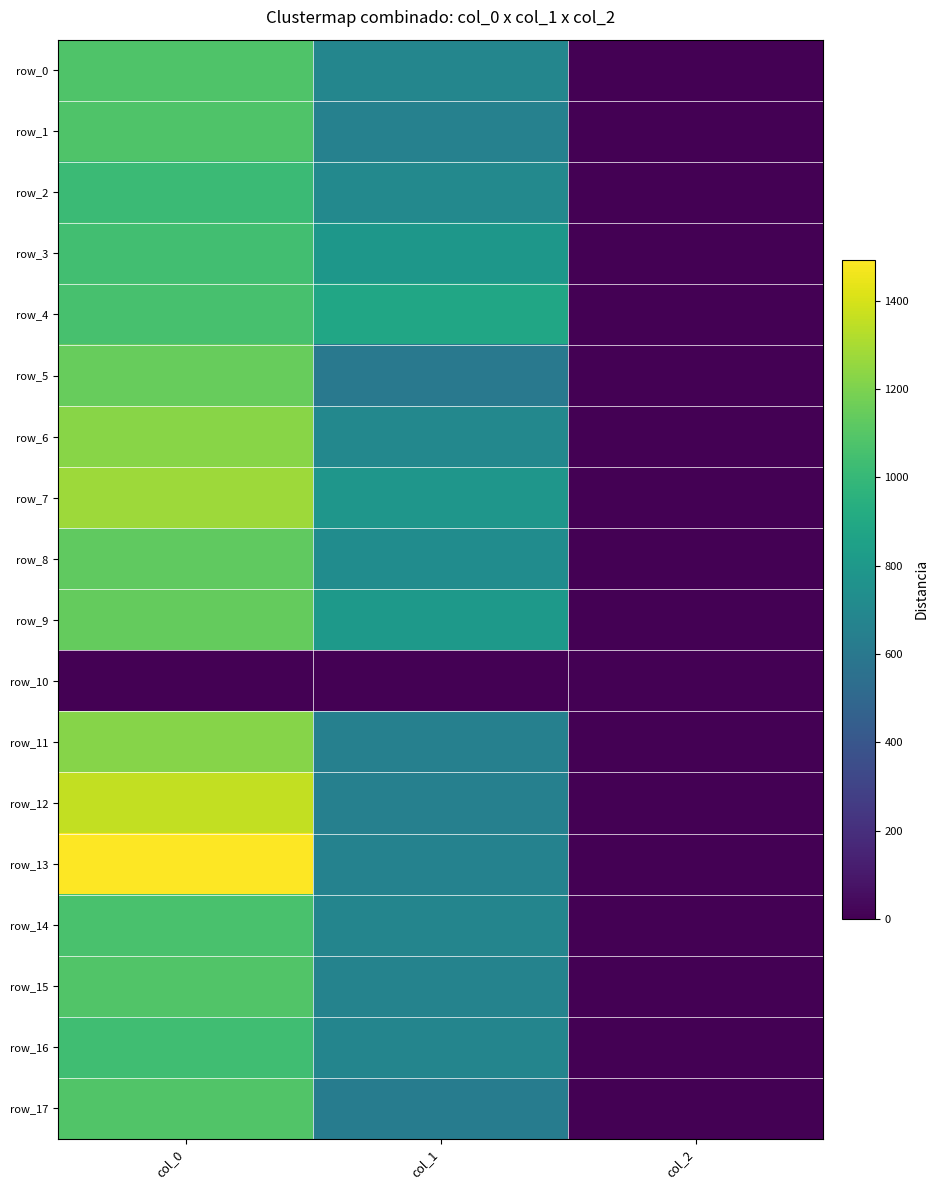

At how many categories does at least one series exceed 1164?

1